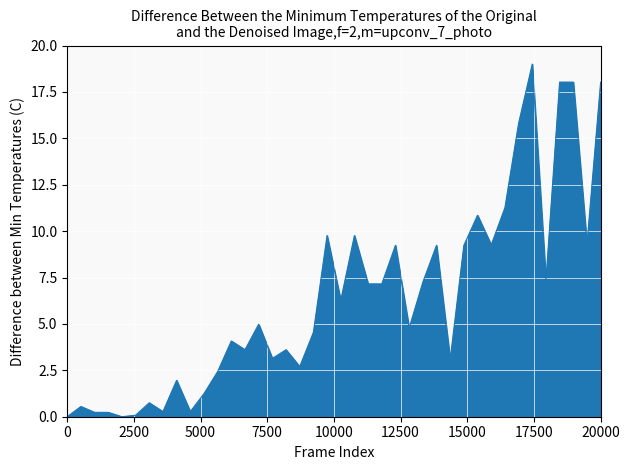

What is the maximum value shown in the chart?

19.0